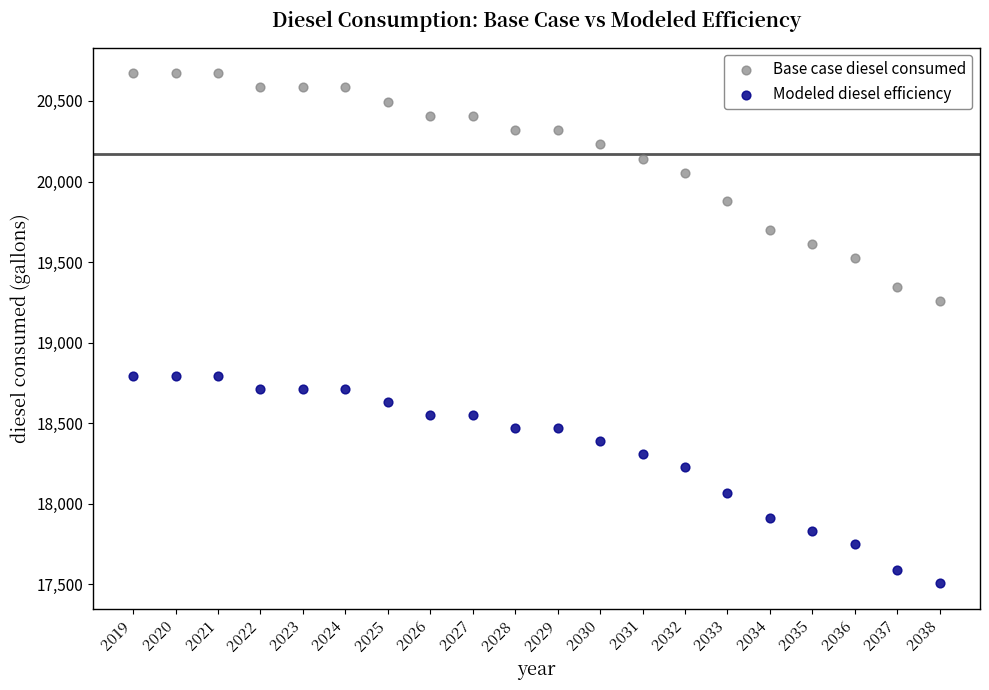

What are all the series names shown in the legend?

Base case diesel consumed, Modeled diesel efficiency